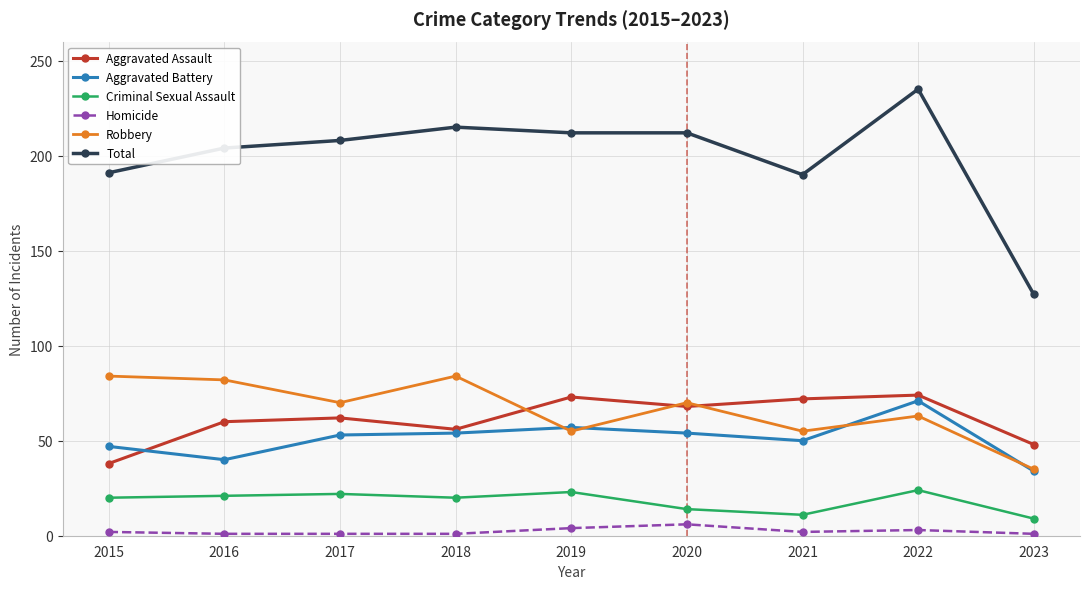

What are all the series names shown in the legend?

Aggravated Assault, Aggravated Battery, Criminal Sexual Assault, Homicide, Robbery, Total